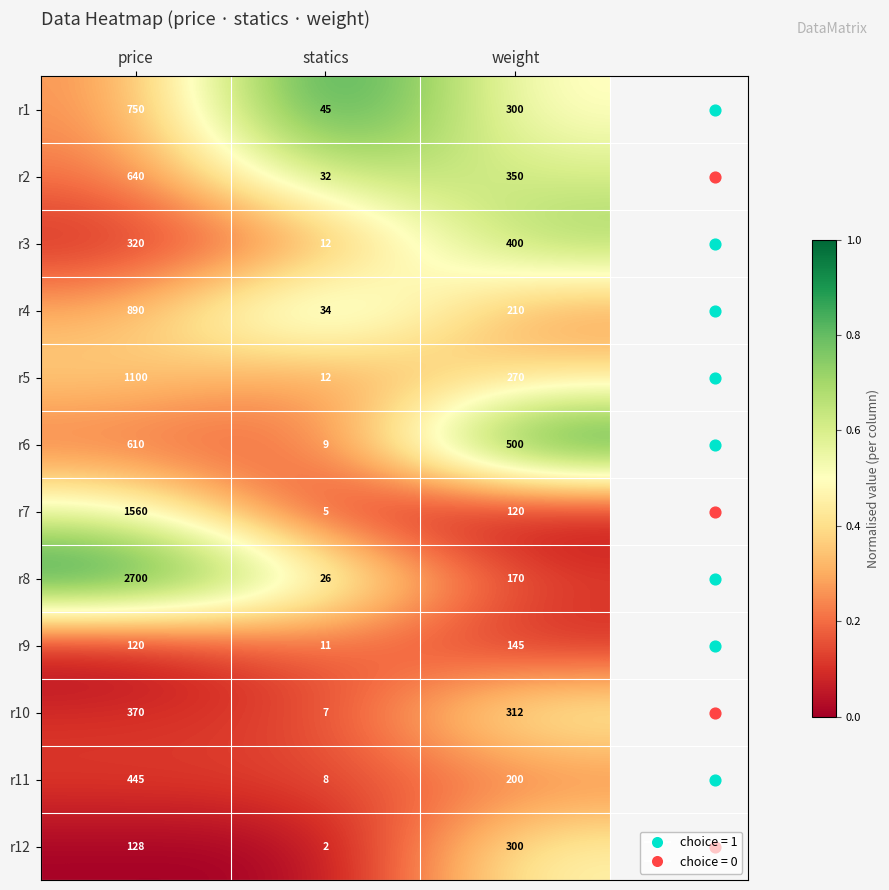

Read the r4 value at price, to the nearest 100.

900